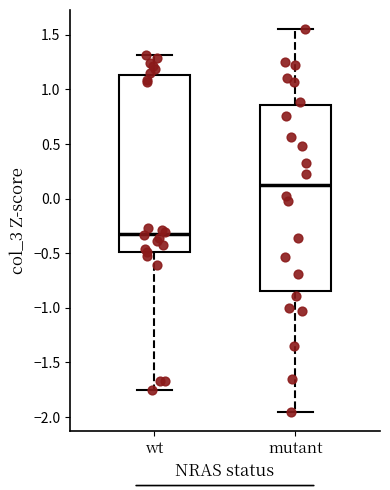

Which box has the lowest median line?

wt